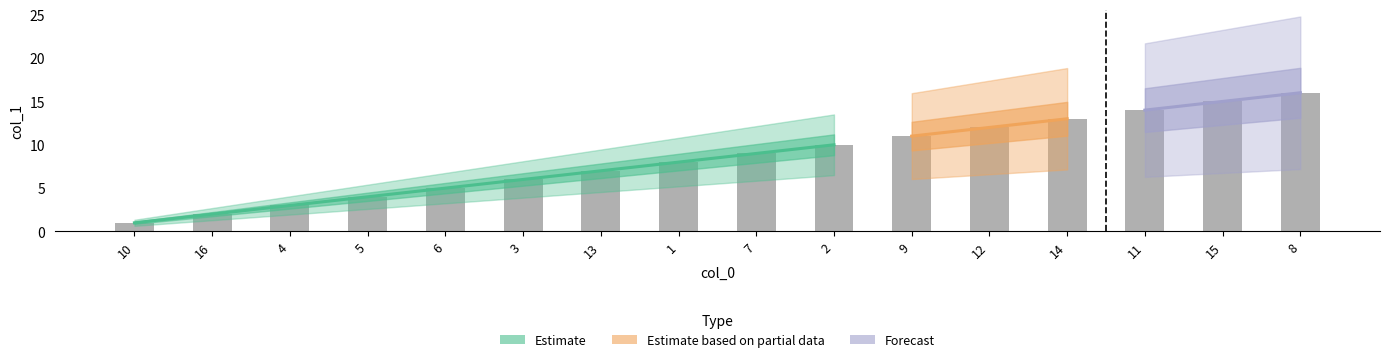

What is the sum of all values?

136